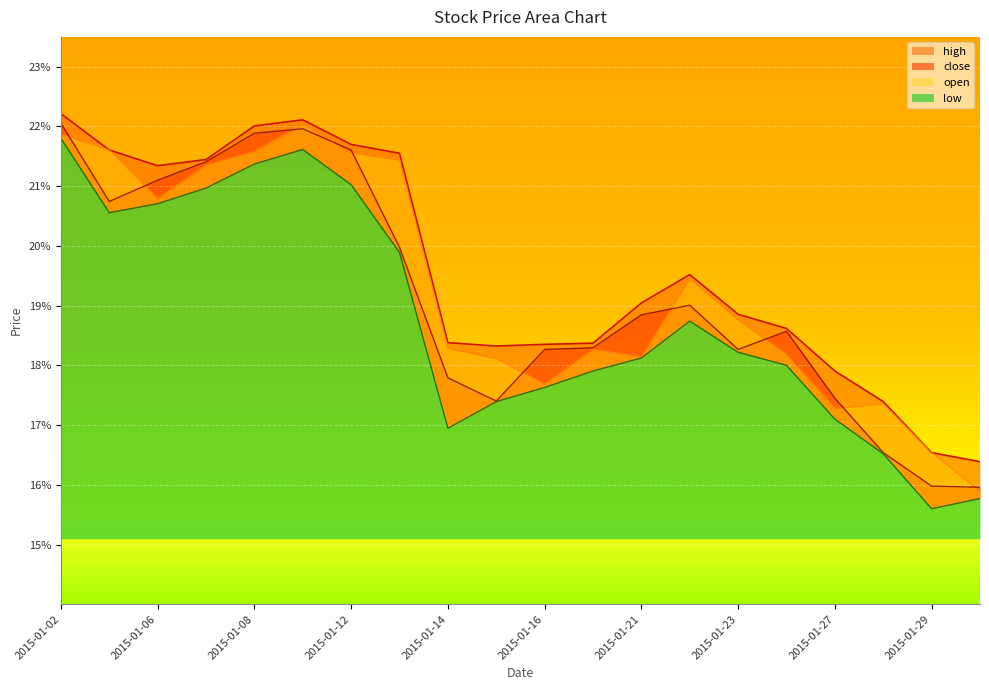

In close, how many points are higher than both neighbors (excluding endpoints)?

3